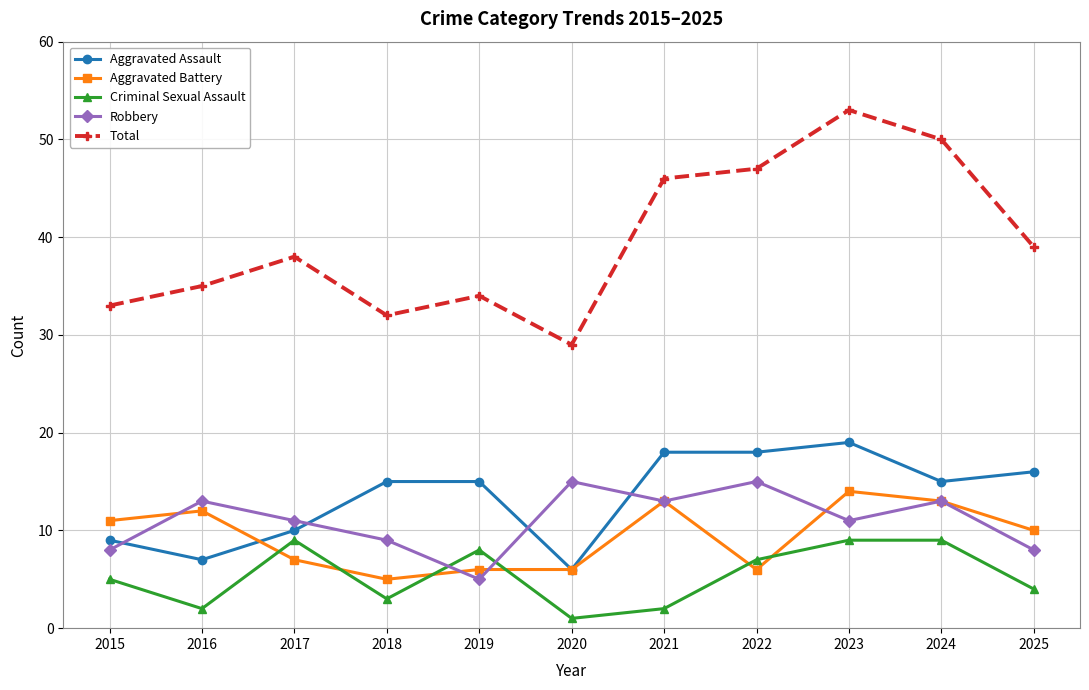

True or false: Robbery and Aggravated Battery intersect in this chart.

True